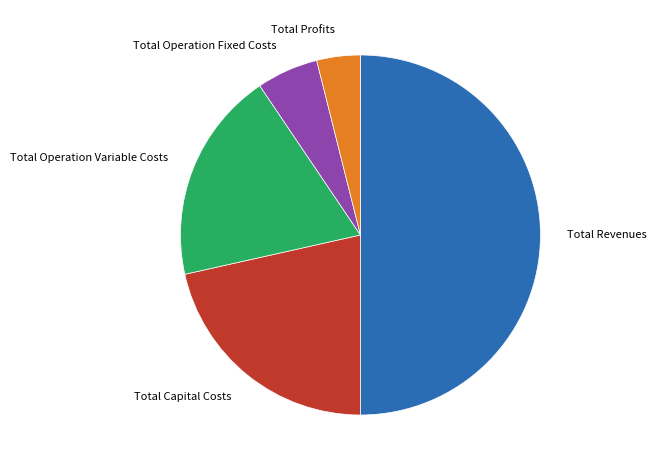

Does Total Profits account for over 50% of the chart?

No